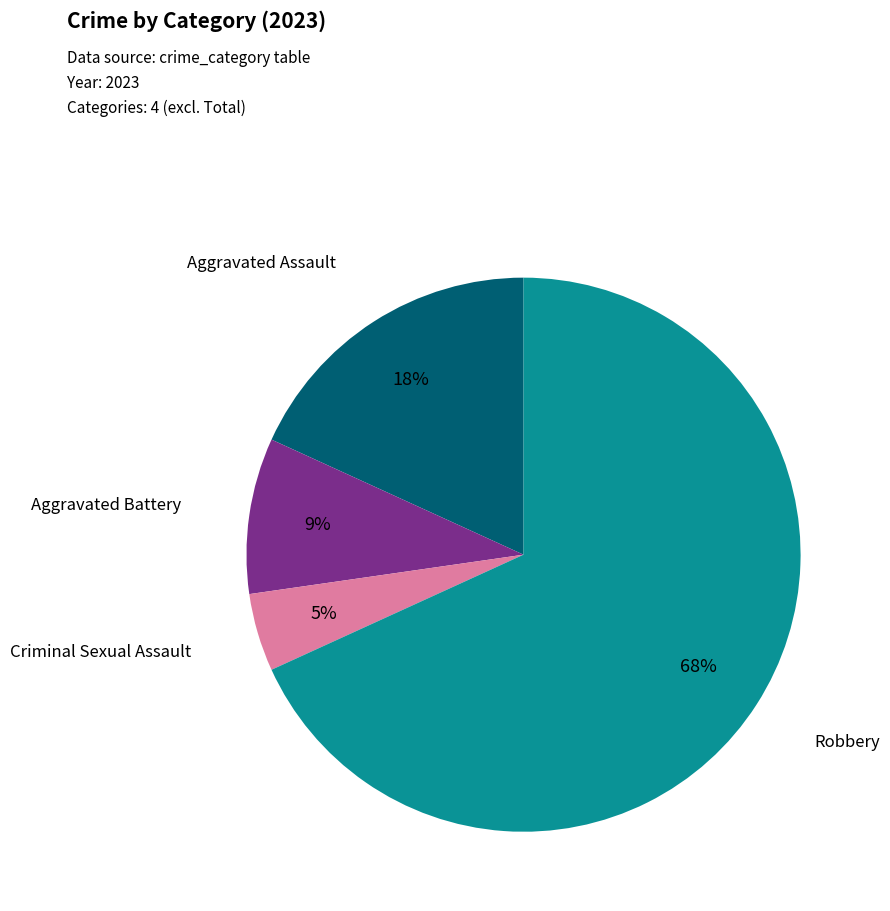

Is there a majority slice in this chart?

Yes